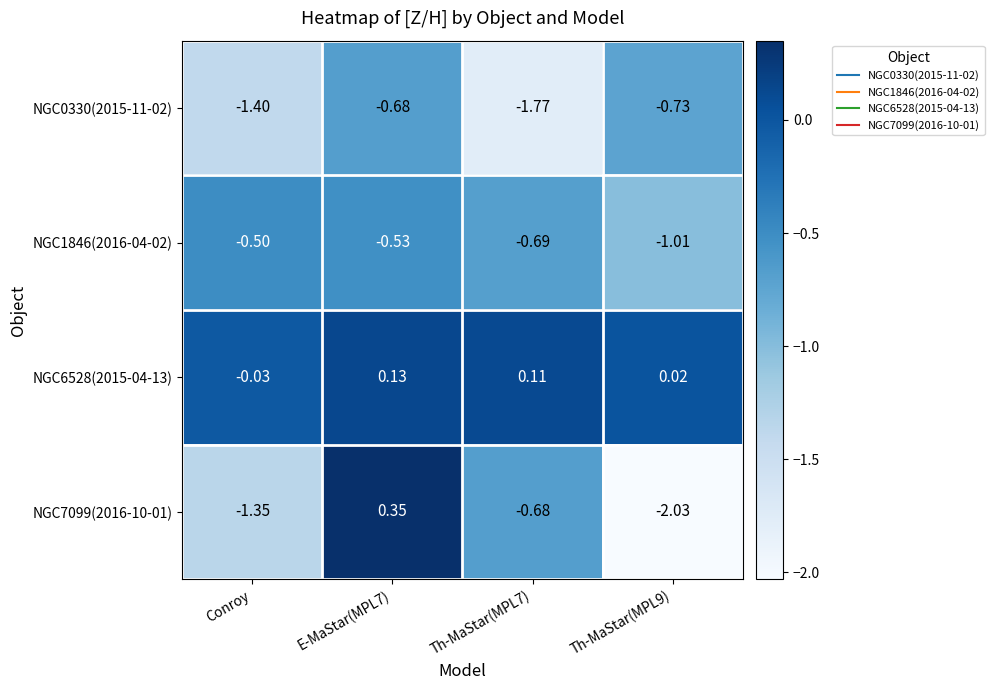

At how many categories does at least one series exceed -1?

4